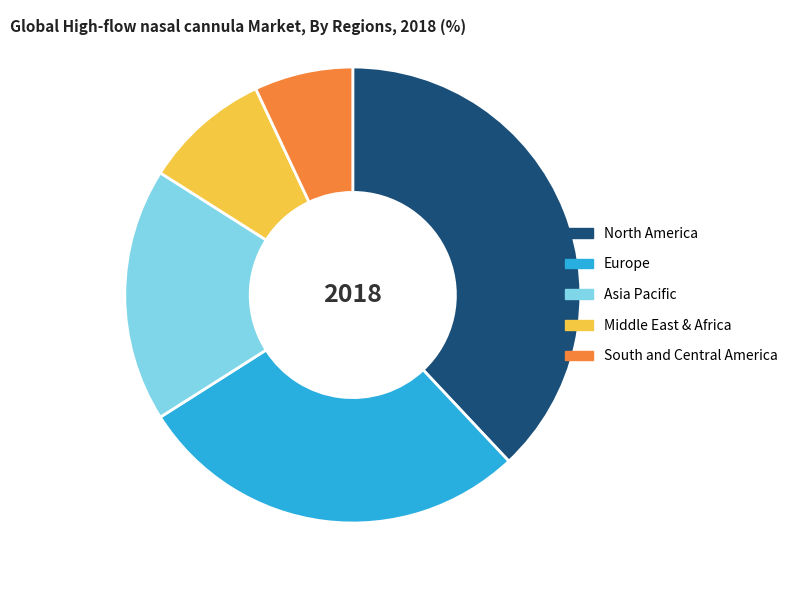

Does any single category account for the majority?

No